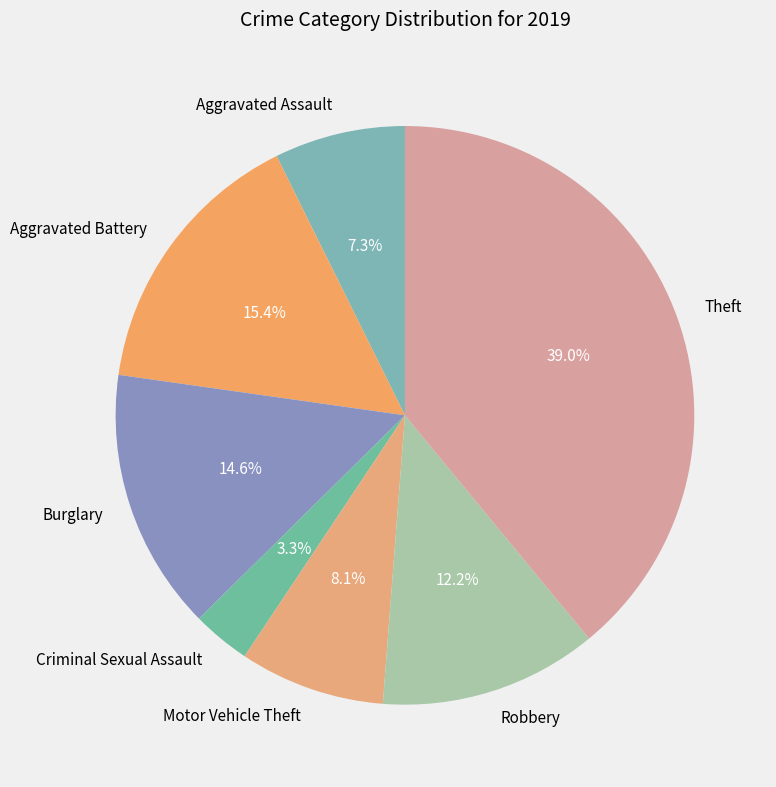

Rank the categories by value from highest to lowest.

Theft, Aggravated Battery, Burglary, Robbery, Motor Vehicle Theft, Aggravated Assault, Criminal Sexual Assault